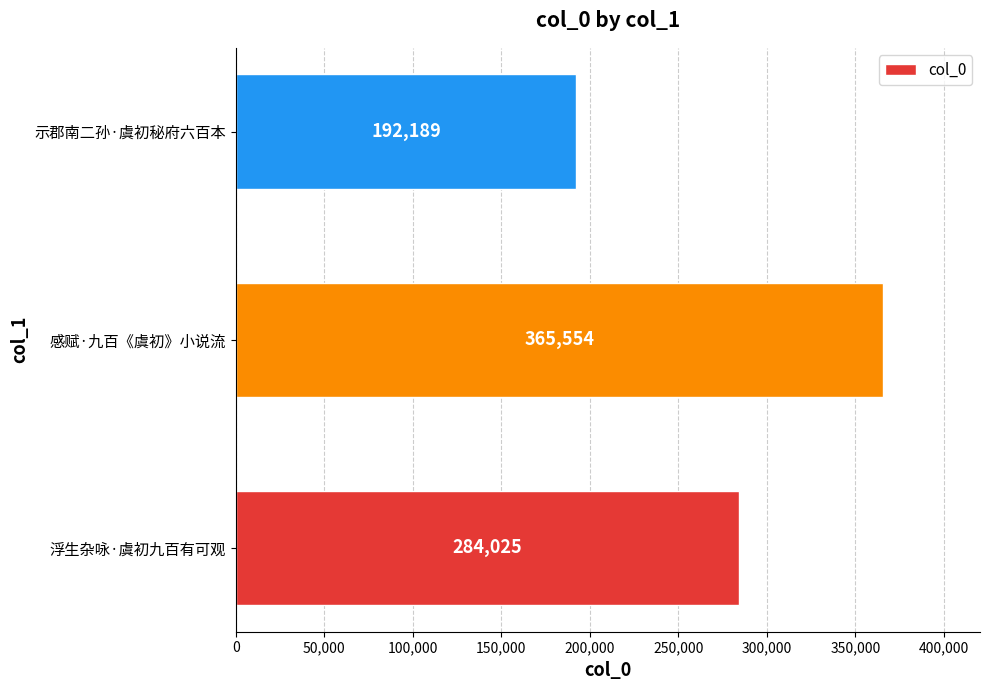

Count the values in the range 192189 to 365554.

3